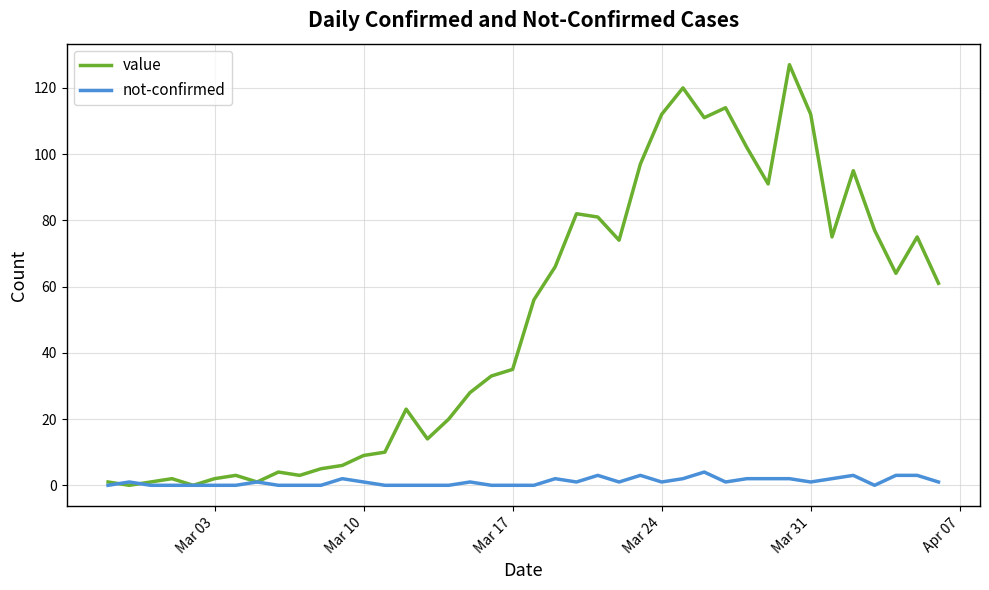

Which series has the largest total across all categories?

value